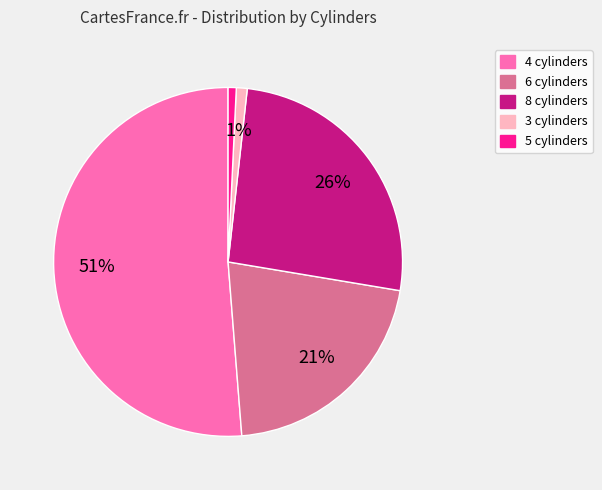

Between 6 cylinders and 4 cylinders, which is larger?

4 cylinders